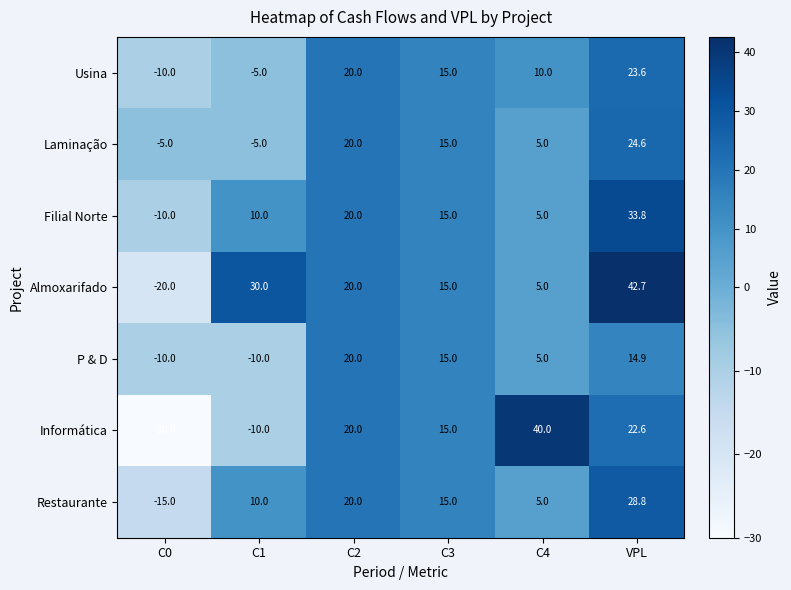

Which series has the largest range (max minus min)?

Informática